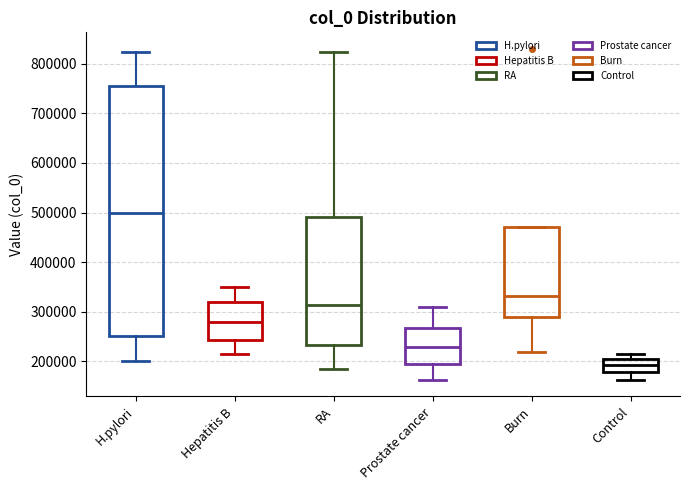

Where does the median line of the box for Prostate cancer sit on the y-axis? The values are not printed on the chart, so give them approximately, as read against the axis.

230000